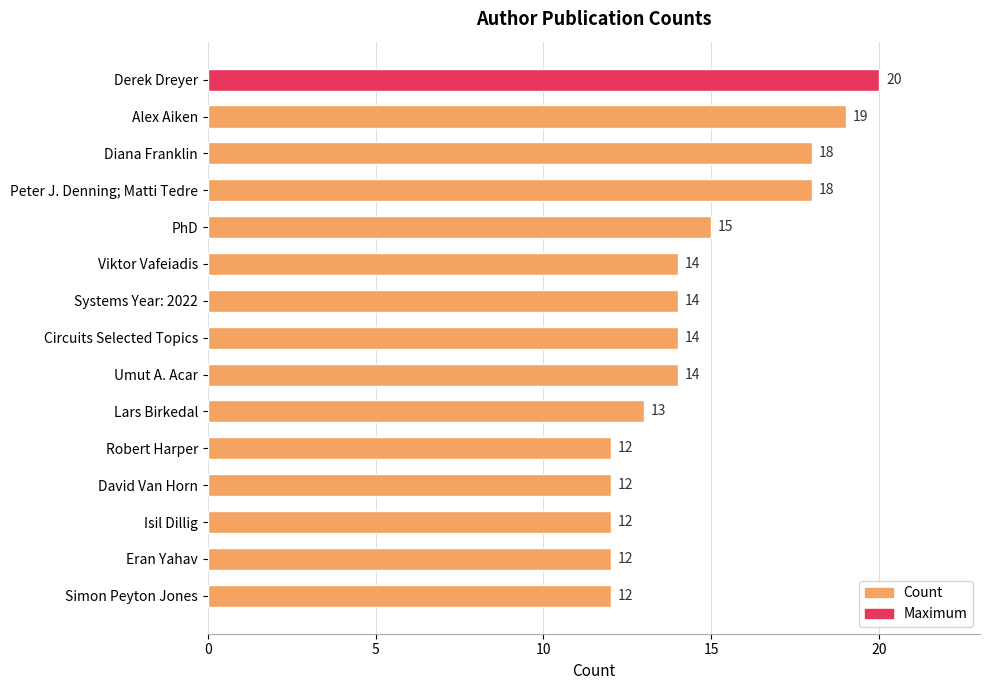

What is the minimum value shown in the chart?

12